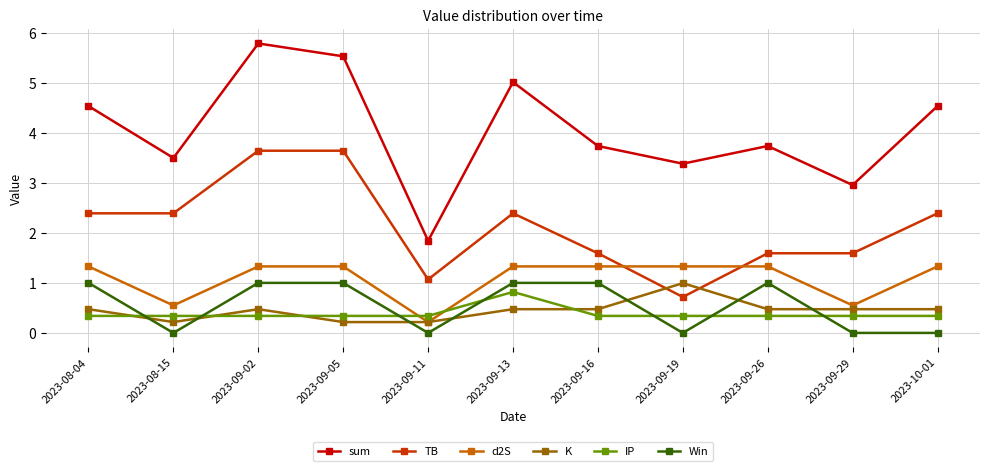

Where is the first local minimum for d2S?

2023-08-15